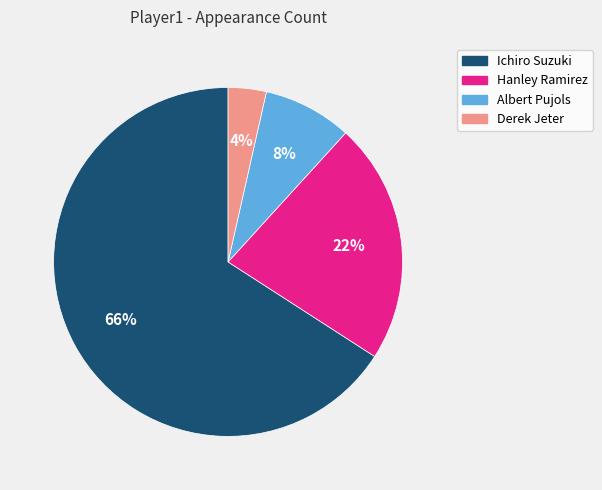

Which has a higher value, Albert Pujols or Hanley Ramirez?

Hanley Ramirez